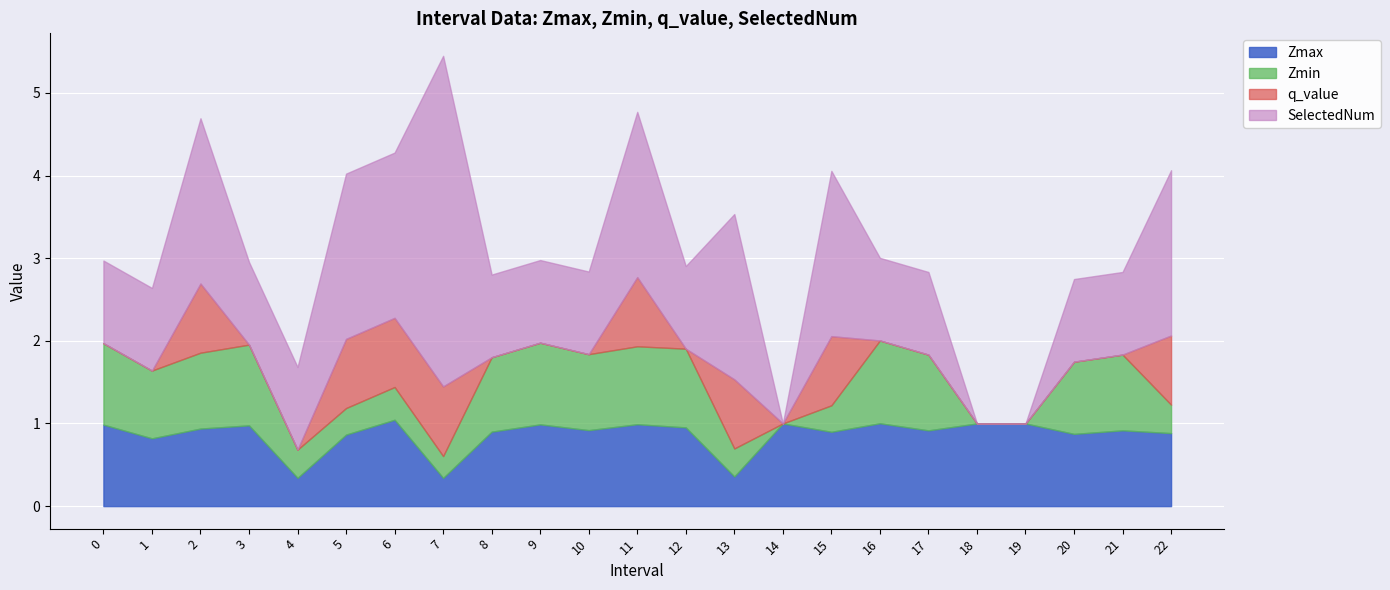

What is the difference between the maximum and minimum values in the q_value series?

0.8